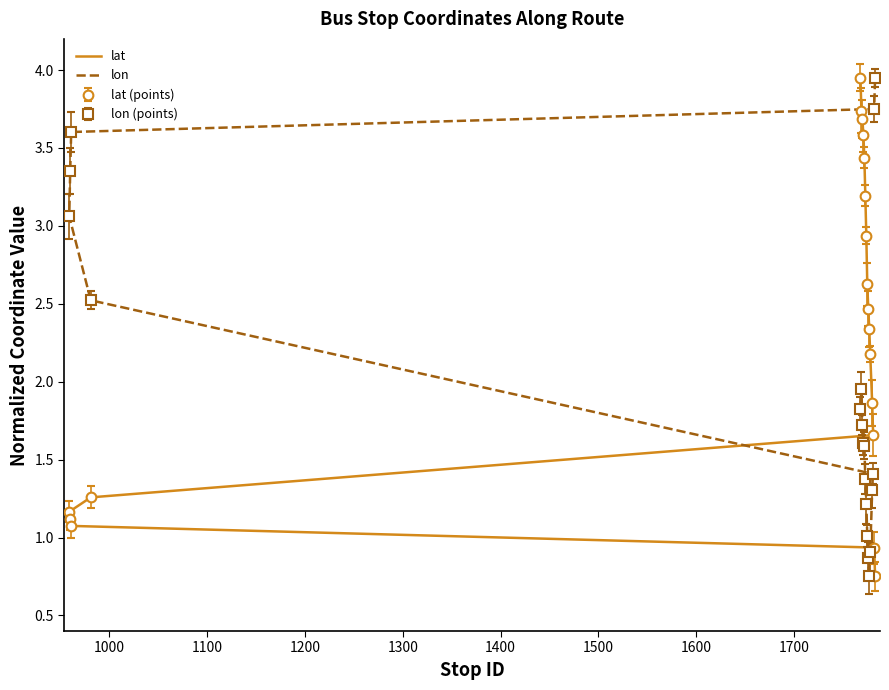

Is the value of lon at 17 greater than the value of lat at 14?

Yes